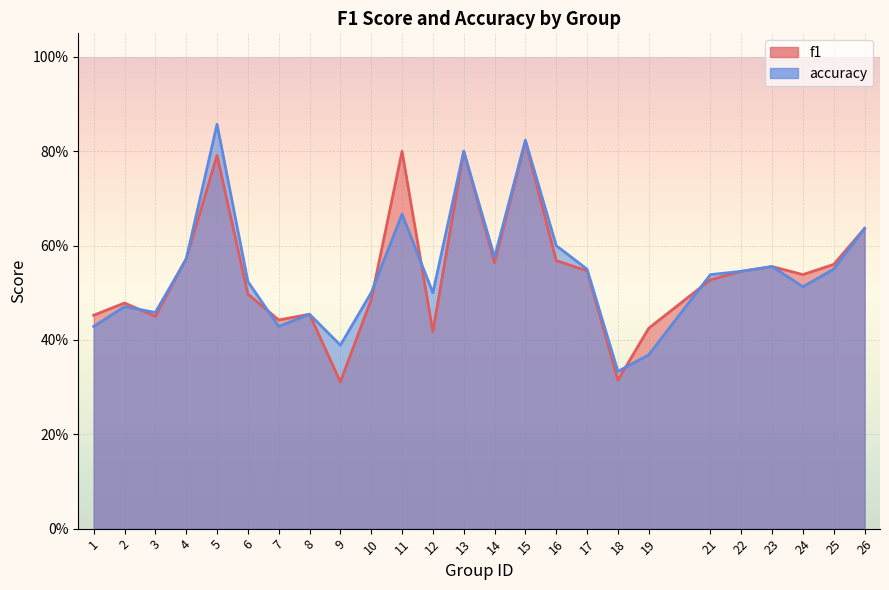

What is the approximate value of accuracy at 22?

0.5